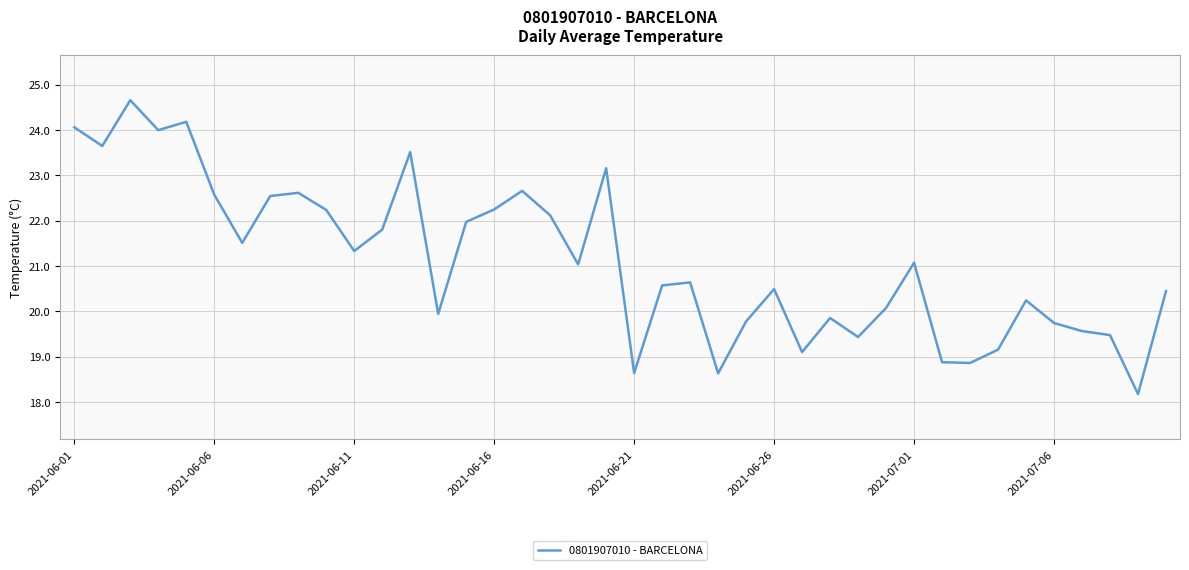

What is the maximum value shown in the chart?

24.7